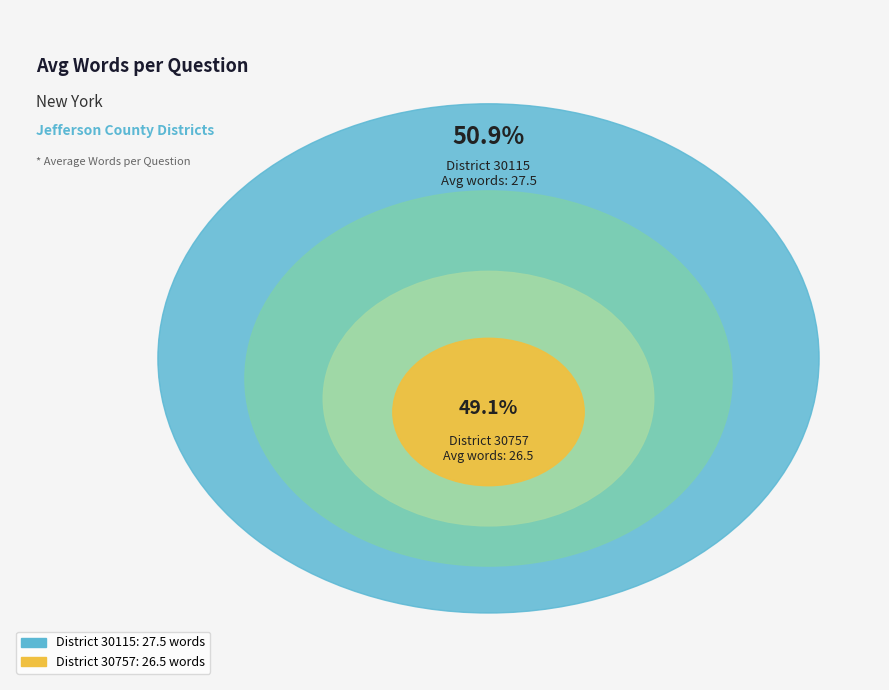

Which slice is the smallest?

30757